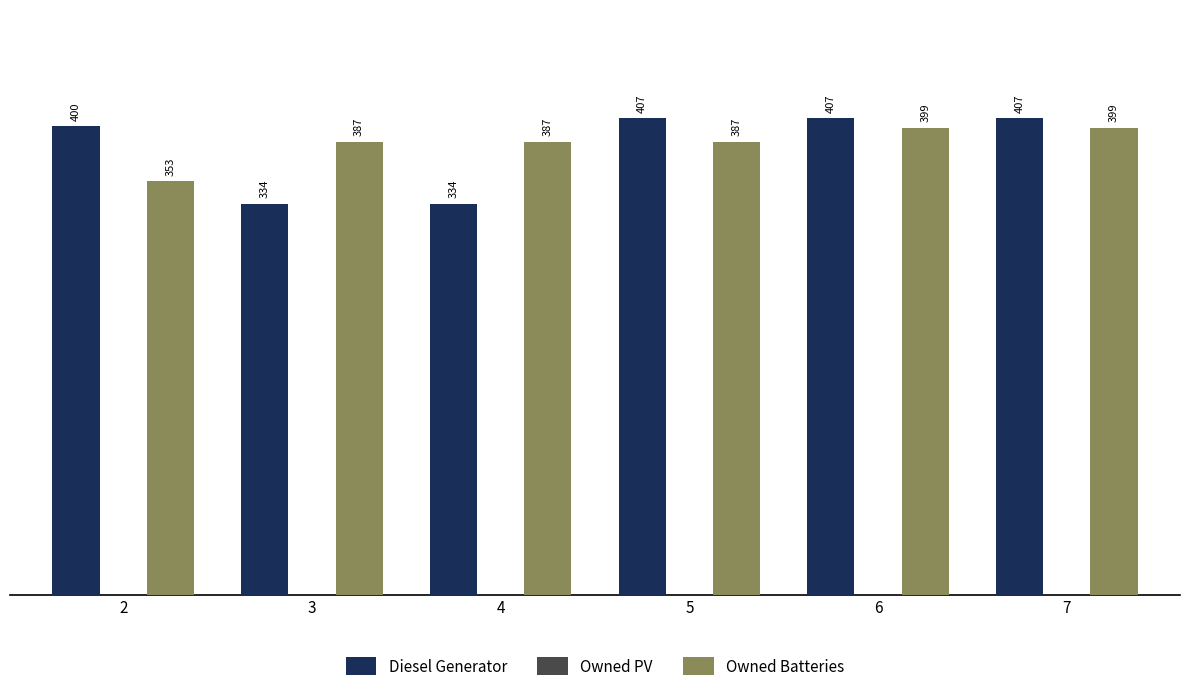

Between 5 and 6, which series saw the biggest shift?

Owned Batteries